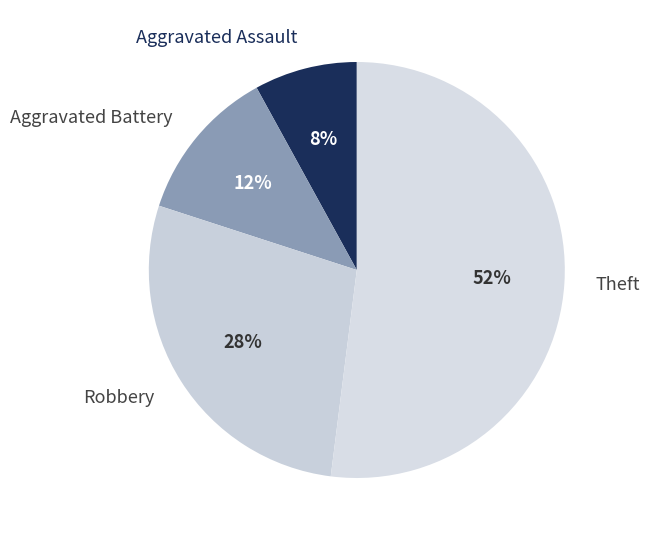

Is the sum of Aggravated Assault and Aggravated Battery greater than half?

No